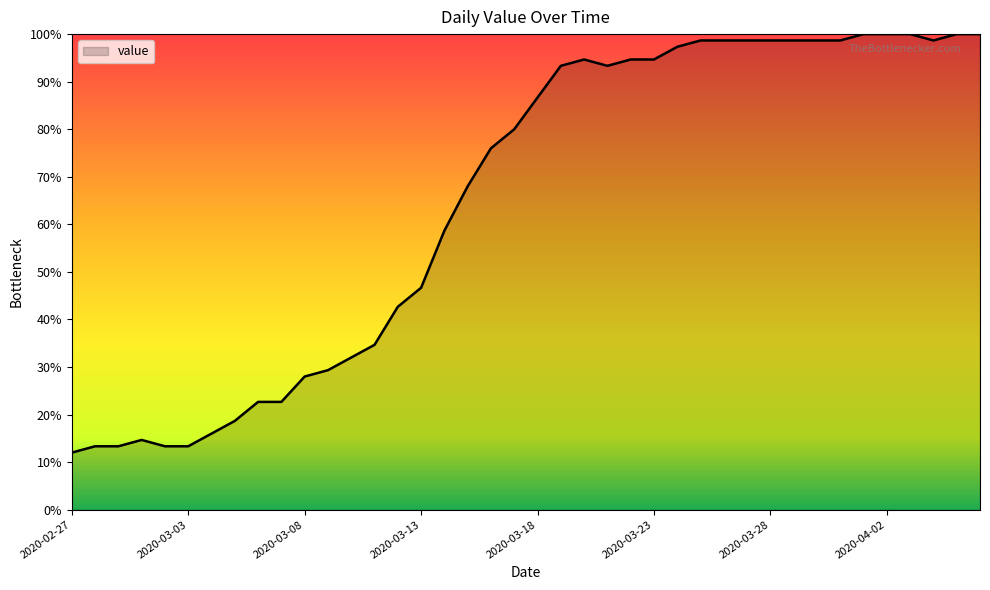

What is the maximum value shown in the chart?

100.0